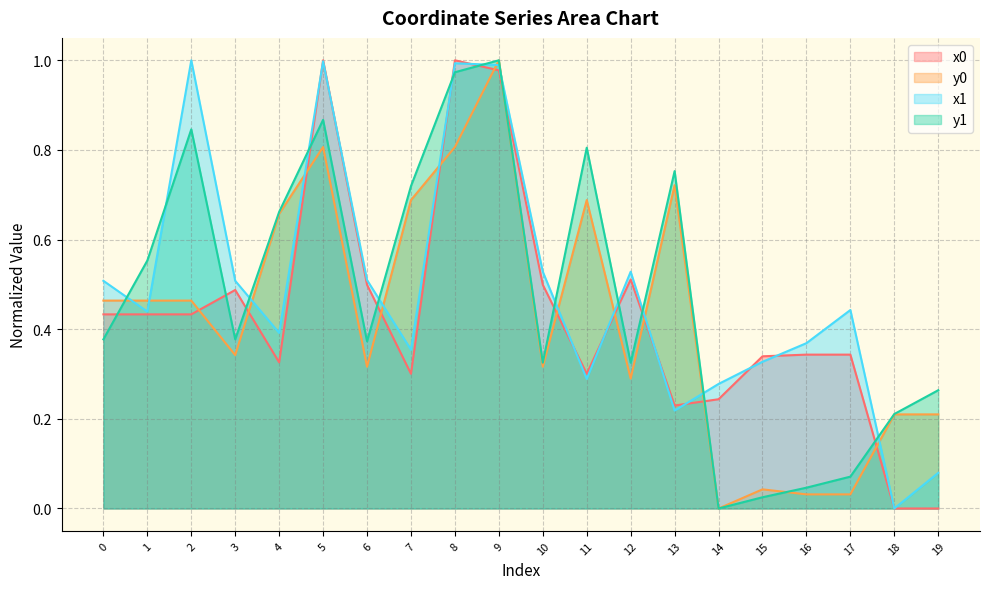

How many times do x1 and x0 cross each other?

10